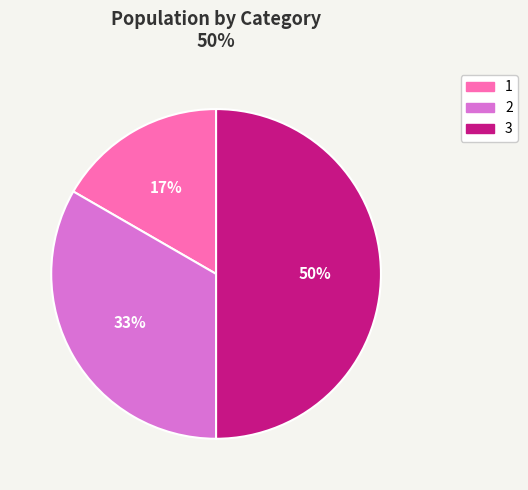

True or false: 1 accounts for 5% of the total.

False